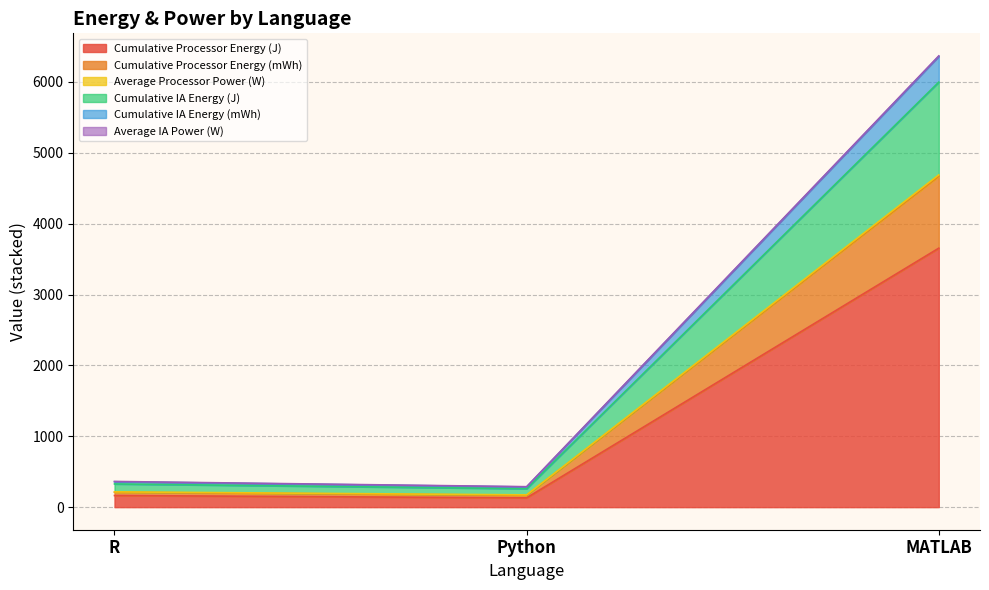

What is the total value across all series at MATLAB?

6367.0